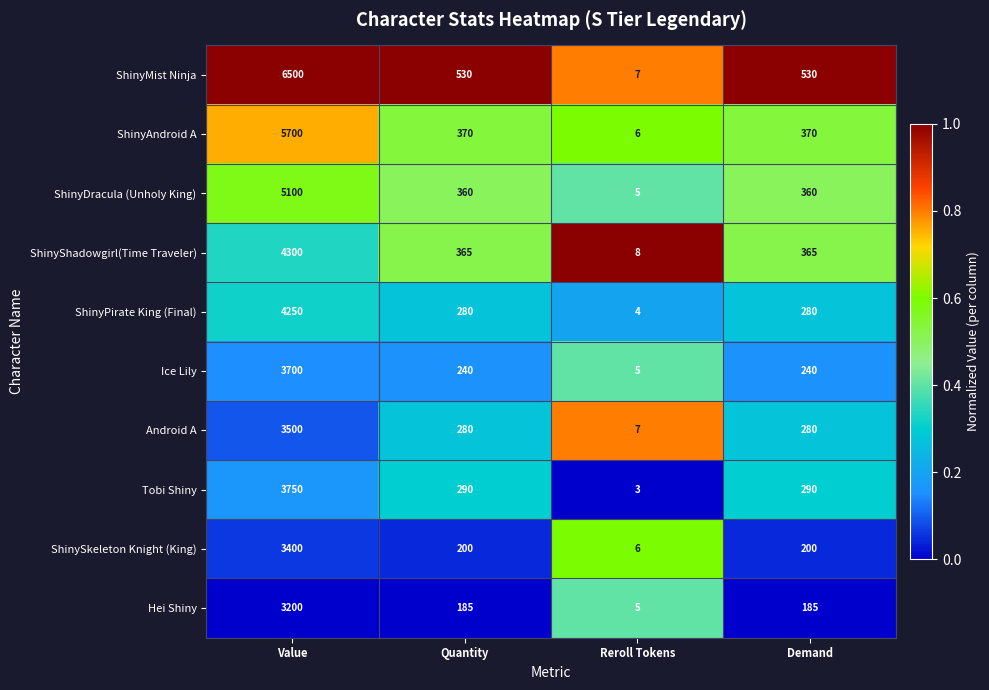

At which category is the sum across all series the highest?

Value